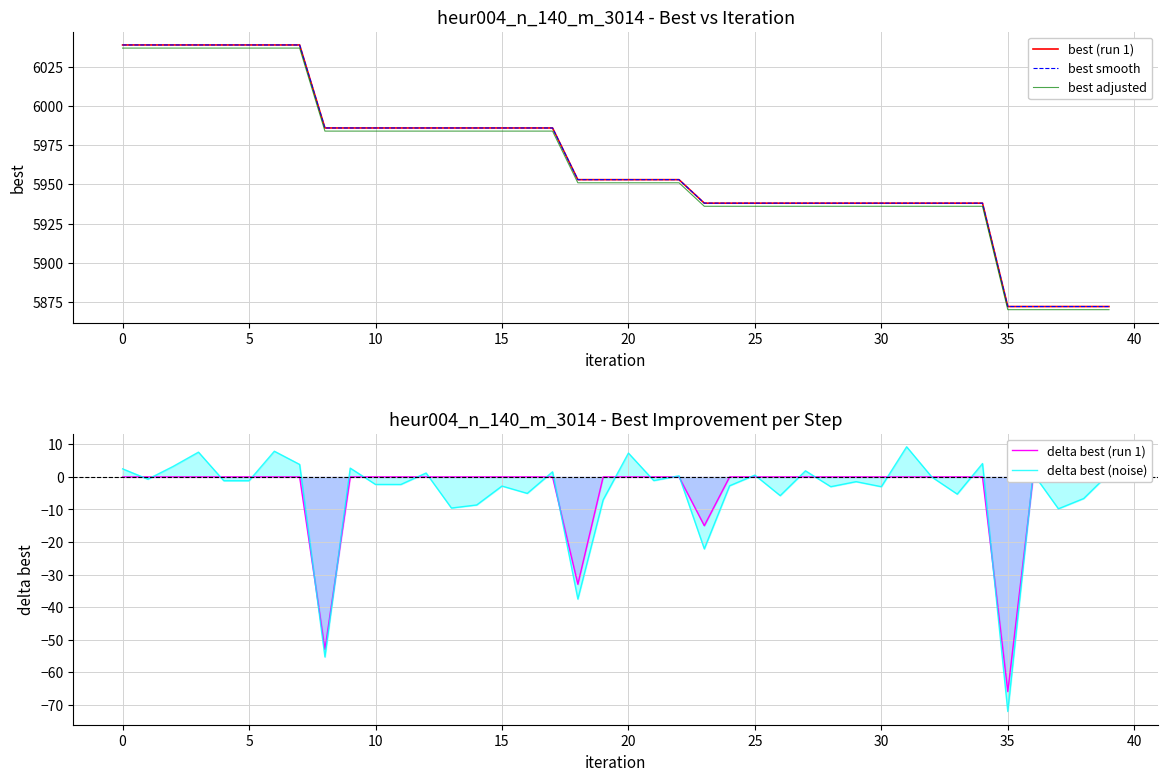

What are all the series names shown in the legend?

best (run 1), best smooth, best adjusted, delta best (run 1), delta best (noise)